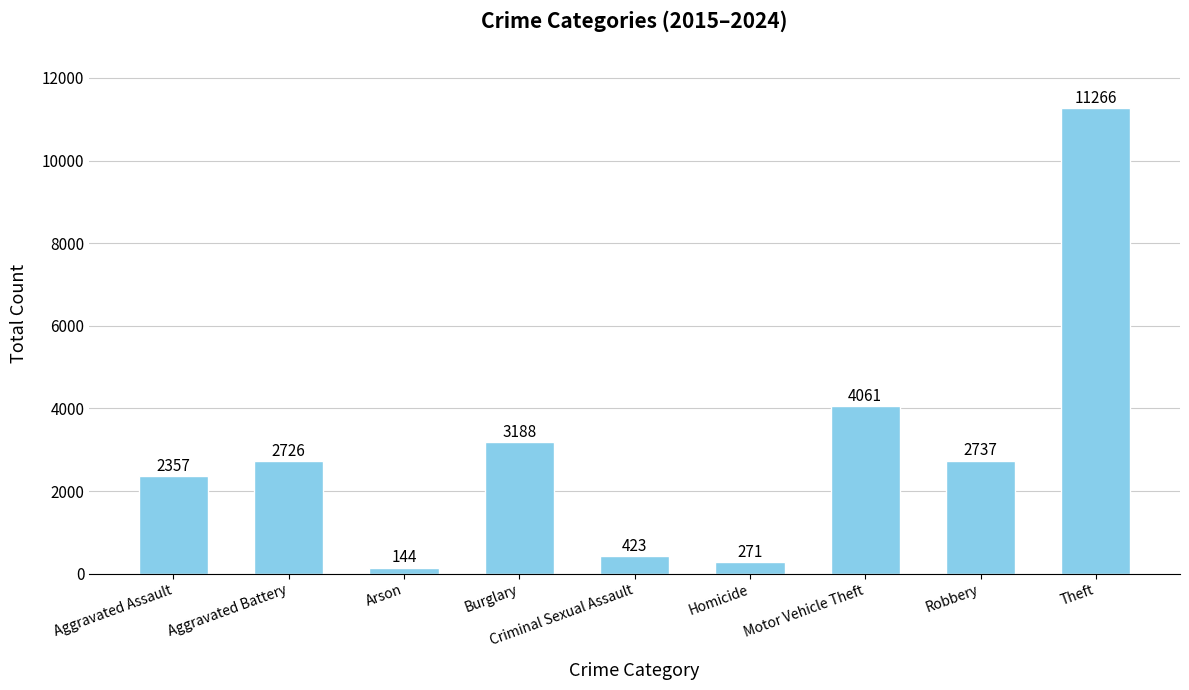

What is the difference between the second highest and minimum values?

3917